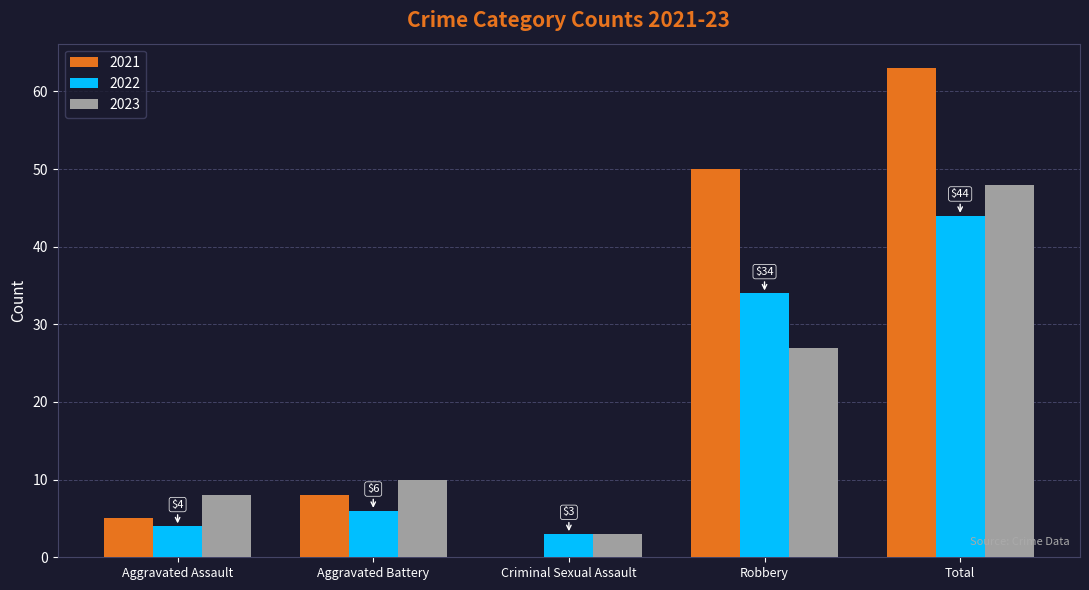

At which category is the sum across all series the highest?

Total